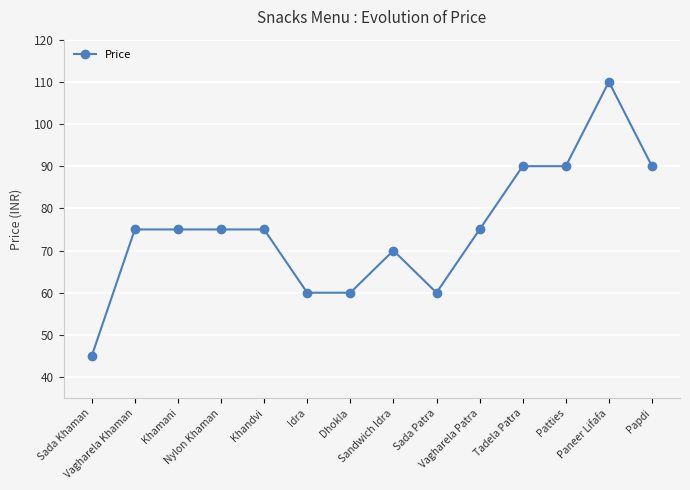

True or false: the data shows 16 at Sada Khaman.

False